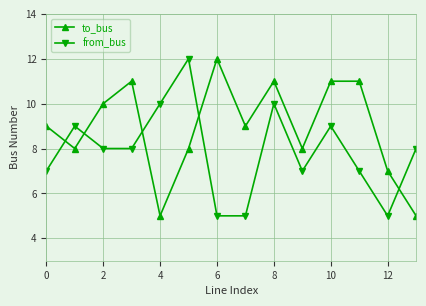

What is the maximum value for from_bus?

12